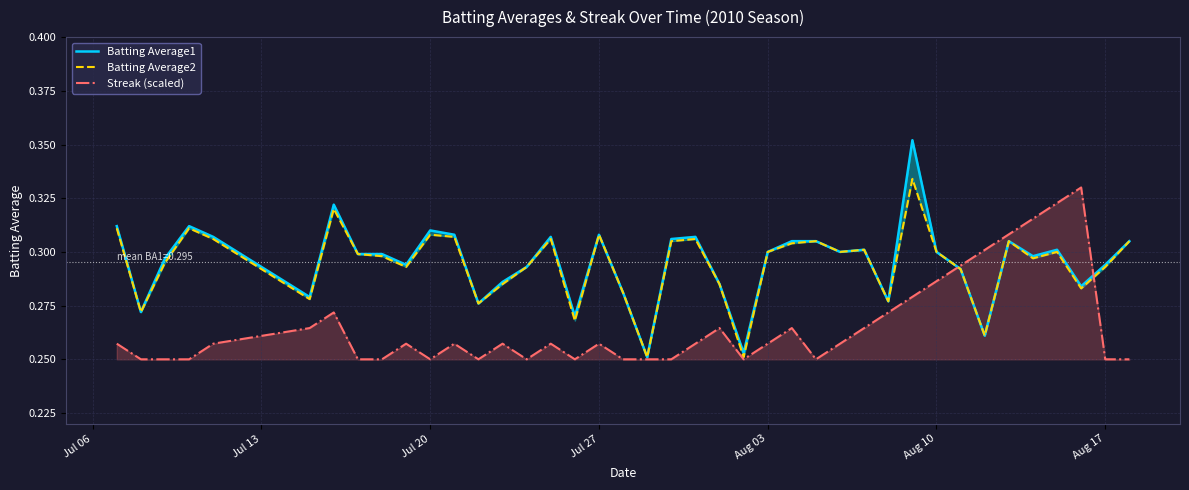

True or false: Streak (scaled) has a value of 0.4 at Aug 10.

False